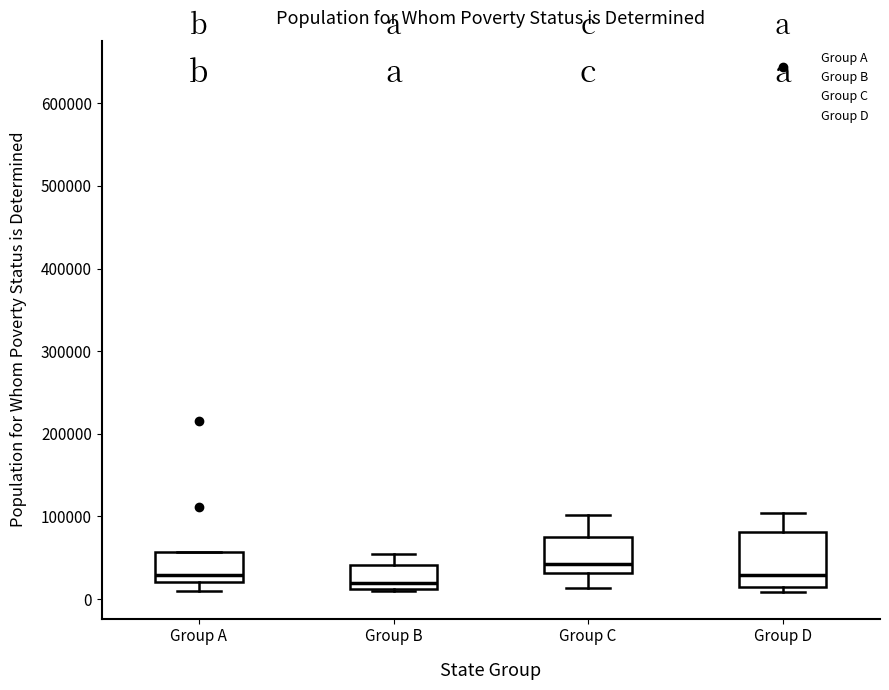

Reading left to right, transcribe this box plot: for each box, give where its median line is, the range the box spans, and where its two whiskers end, as read against the y-axis. The values are not printed on the chart, so give them approximately, as read against the axis.

Group A: median 30000, box 20000 to 60000, whiskers 10000 to 60000
Group B: median 20000, box 10000 to 40000, whiskers 10000 to 50000
Group C: median 40000, box 30000 to 80000, whiskers 10000 to 100000
Group D: median 30000, box 20000 to 80000, whiskers 10000 to 100000